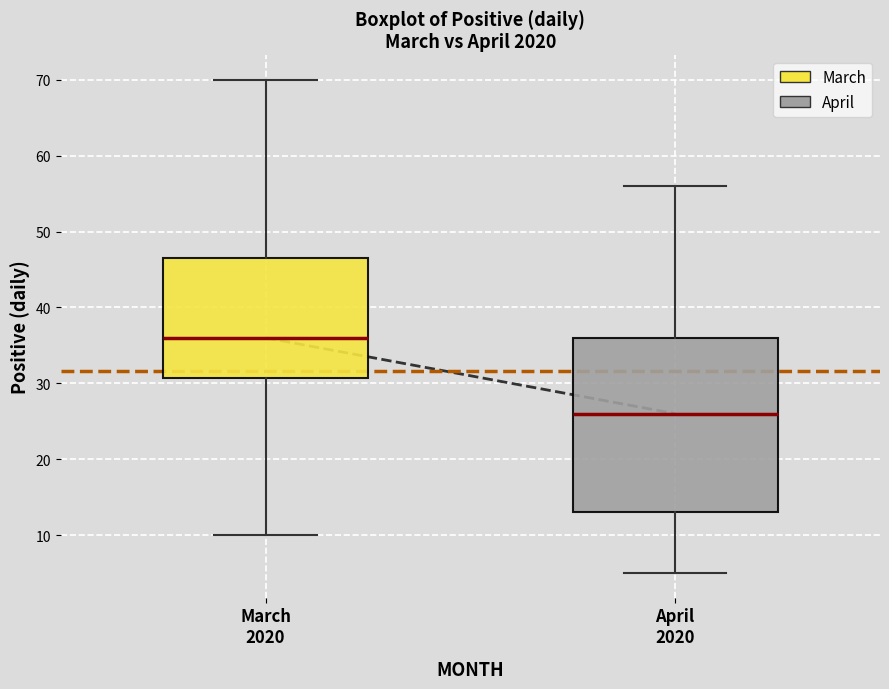

Reading left to right, transcribe this box plot: for each box, give where its median line is, the range the box spans, and where its two whiskers end, as read against the y-axis. The values are not printed on the chart, so give them approximately, as read against the axis.

March 2020: median 36, box 31 to 47, whiskers 10 to 70
April 2020: median 26, box 13 to 36, whiskers 5 to 56